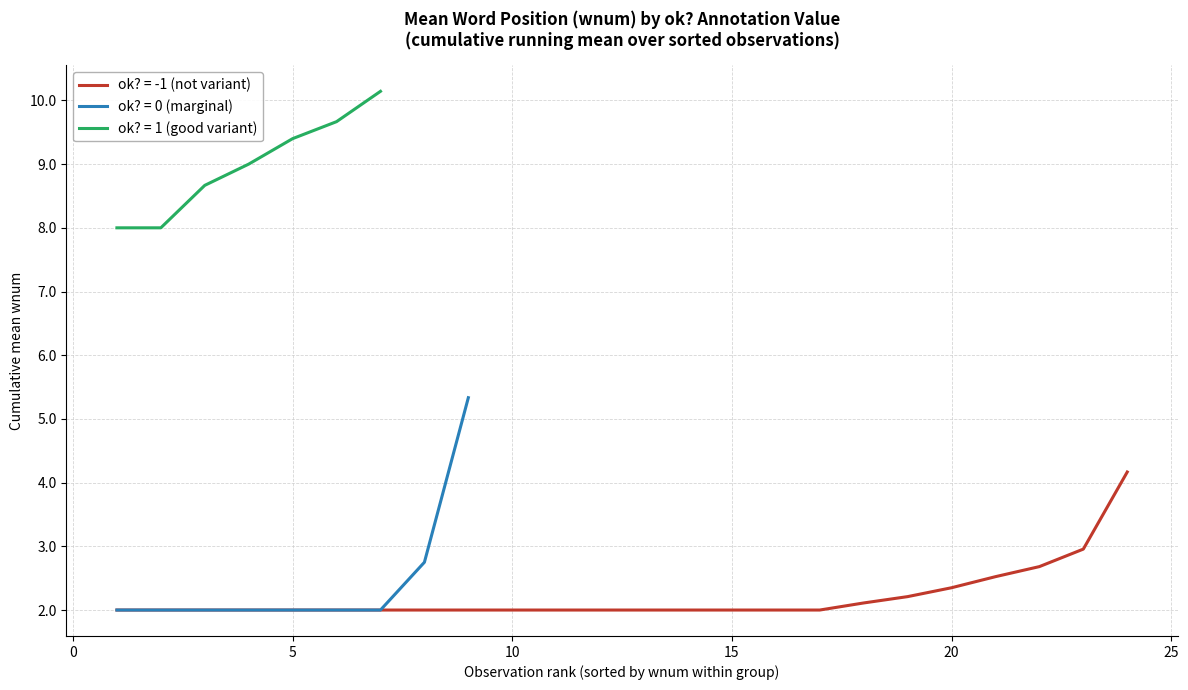

True or false: ok?=0 (mean wnum) and ok?=-1 (mean wnum) intersect in this chart.

False